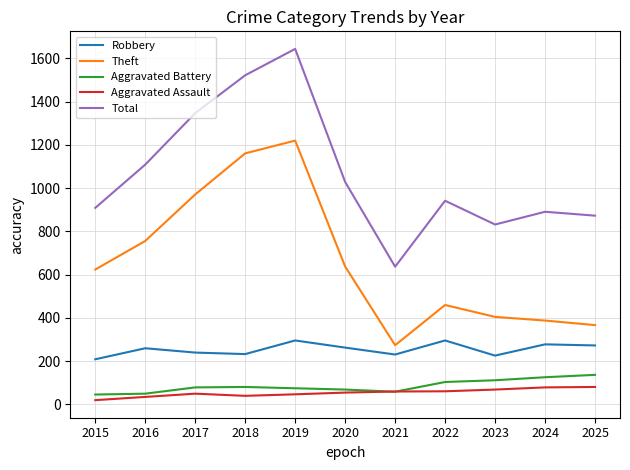

True or false: Theft and Aggravated Assault cross at least once.

False